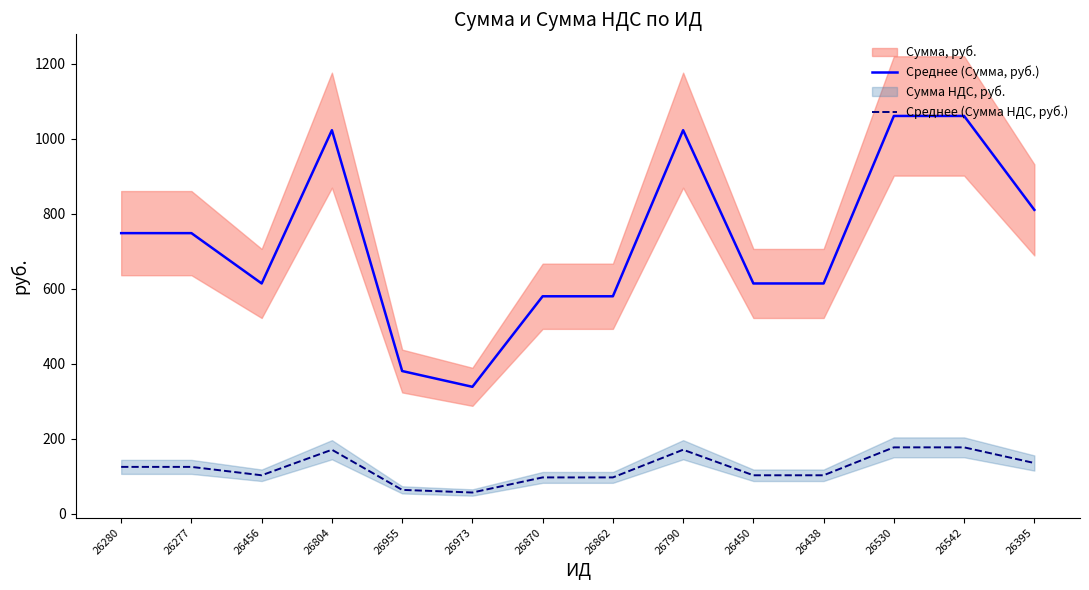

The Среднее (Сумма, руб.) series shows 748.4 at 26280. True or false?

True